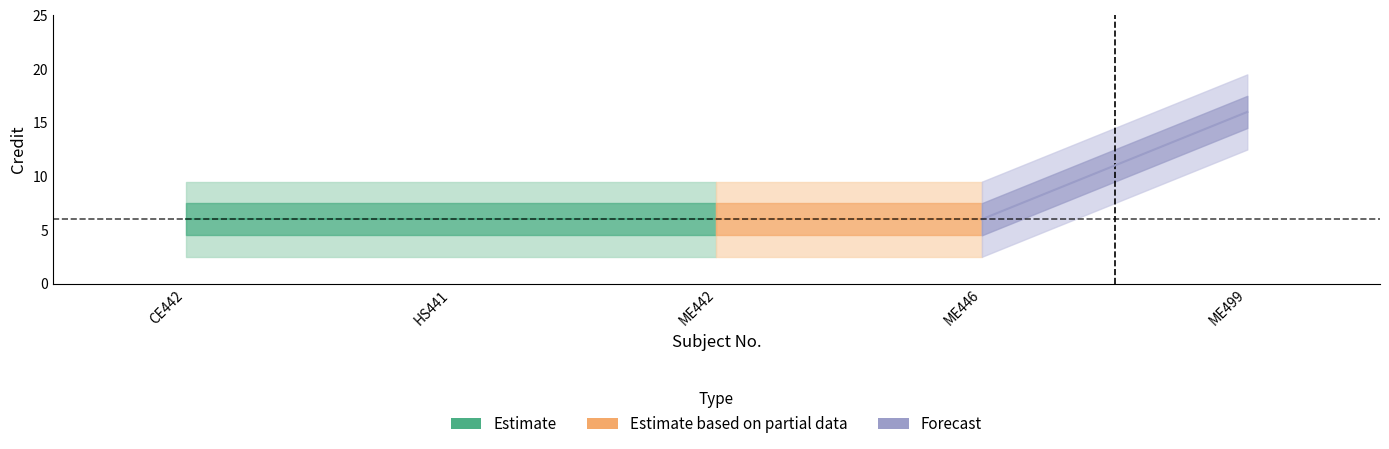

Between ME446 and HS441, which is larger?

ME446